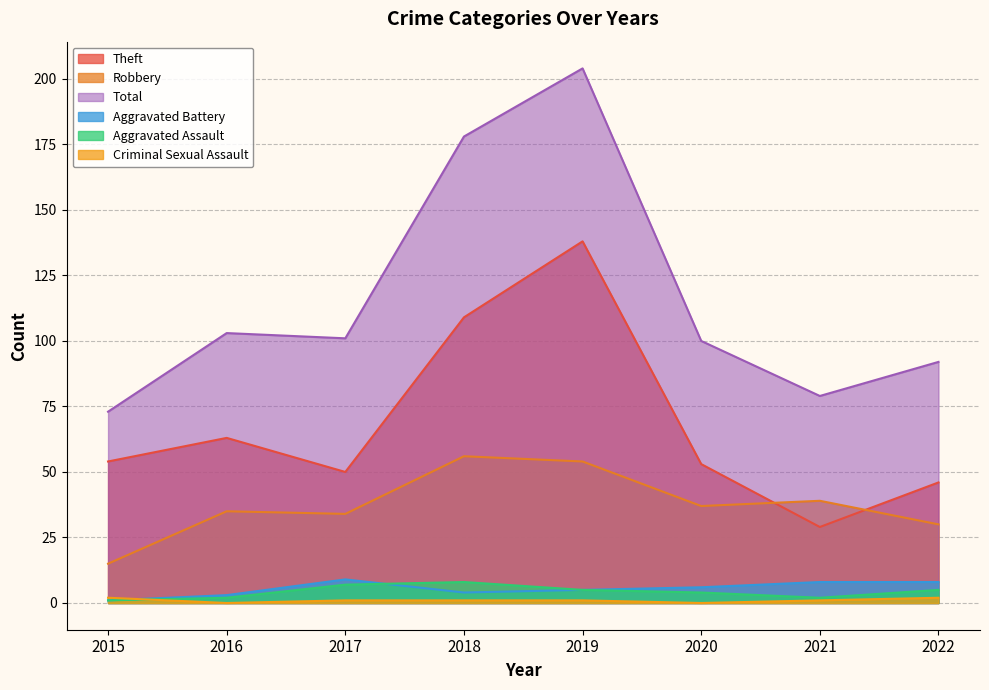

Reading left to right, list all the values displayed in this chart.

Aggravated Assault: 2015=1	2016=2	2017=7	2018=8	2019=5	2020=4	2021=2	2022=5
Aggravated Battery: 2015=1	2016=3	2017=9	2018=4	2019=5	2020=6	2021=8	2022=8
Robbery: 2015=15	2016=35	2017=34	2018=56	2019=54	2020=37	2021=39	2022=30
Theft: 2015=54	2016=63	2017=50	2018=109	2019=138	2020=53	2021=29	2022=46
Criminal Sexual Assault: 2015=2	2016=0	2017=1	2018=1	2019=1	2020=0	2021=1	2022=2
Total: 2015=73	2016=103	2017=101	2018=178	2019=204	2020=100	2021=79	2022=92